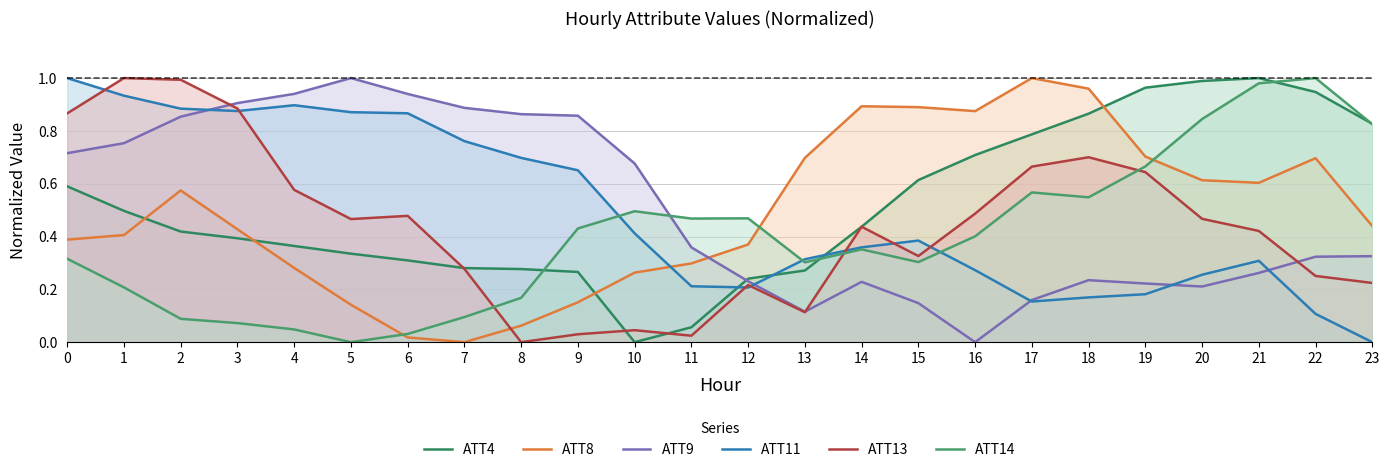

The ATT4 series shows 0.3 at 10. True or false?

False